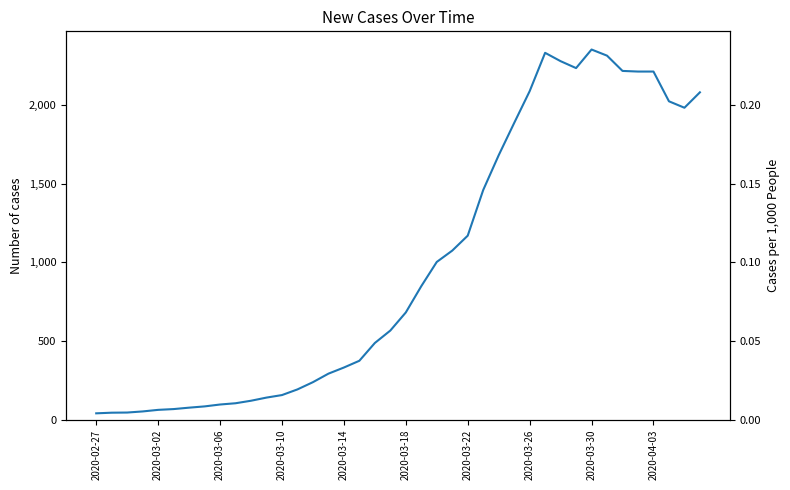

How many lines are shown in the chart?

1